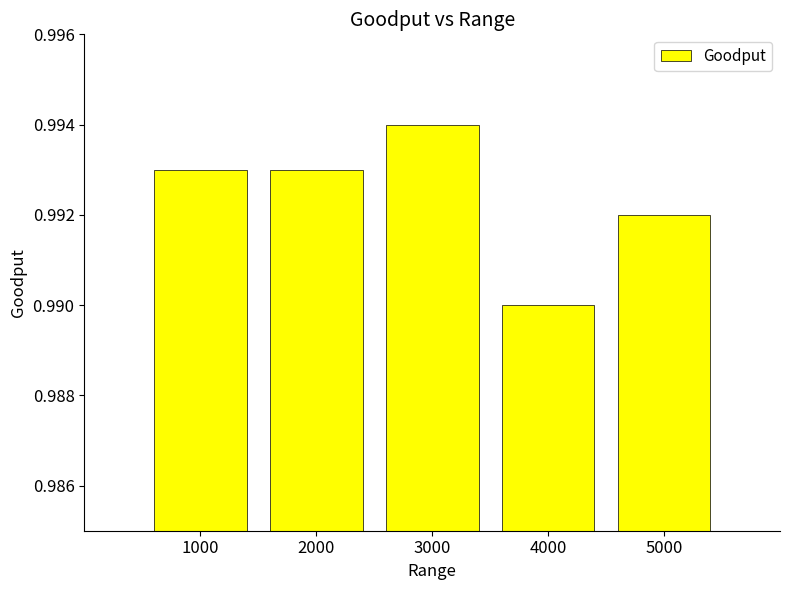

At which category does the chart reach its peak across all series?

3000